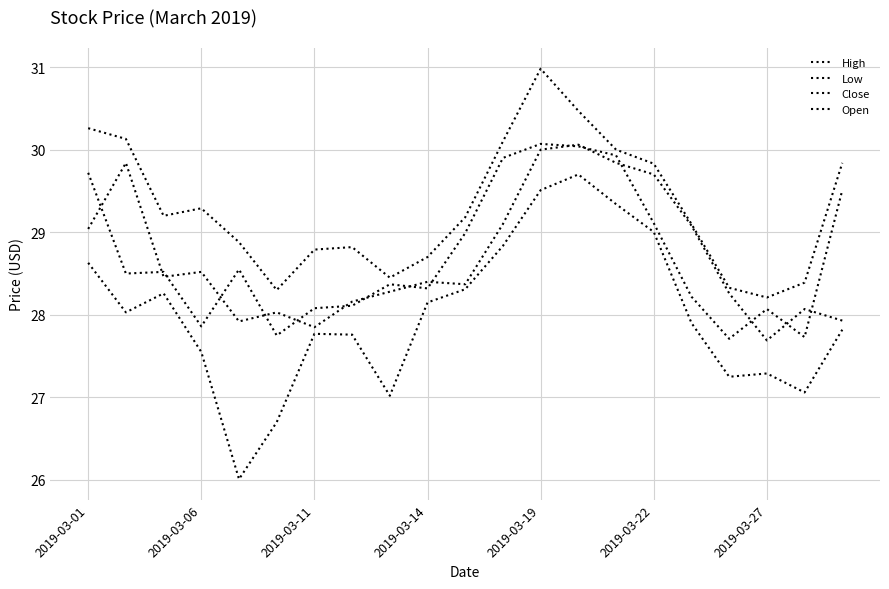

Reading right to left, transcribe all the data shown in this chart.

High: 29.8	28.4	28.2	28.3	29.1	29.8	30.0	30.5	31.0	30.1	29.2	28.7	28.4	28.8	28.8	28.3	28.9	29.3	29.2	30.1	30.3
Low: 27.8	27.1	27.3	27.2	27.9	29.0	29.3	29.7	29.5	28.8	28.3	28.1	27.0	27.8	27.8	26.7	26.0	27.6	28.3	28.0	28.6
Close: 29.5	27.7	28.1	27.7	28.2	29.1	29.9	30.0	30.1	29.9	29.0	28.3	28.4	28.1	28.1	27.8	28.6	27.9	28.5	28.5	29.7
Open: 27.9	28.1	27.7	28.3	29.1	29.7	29.8	30.1	30.0	29.1	28.4	28.4	28.3	28.2	27.9	28.0	27.9	28.5	28.5	29.8	29.0